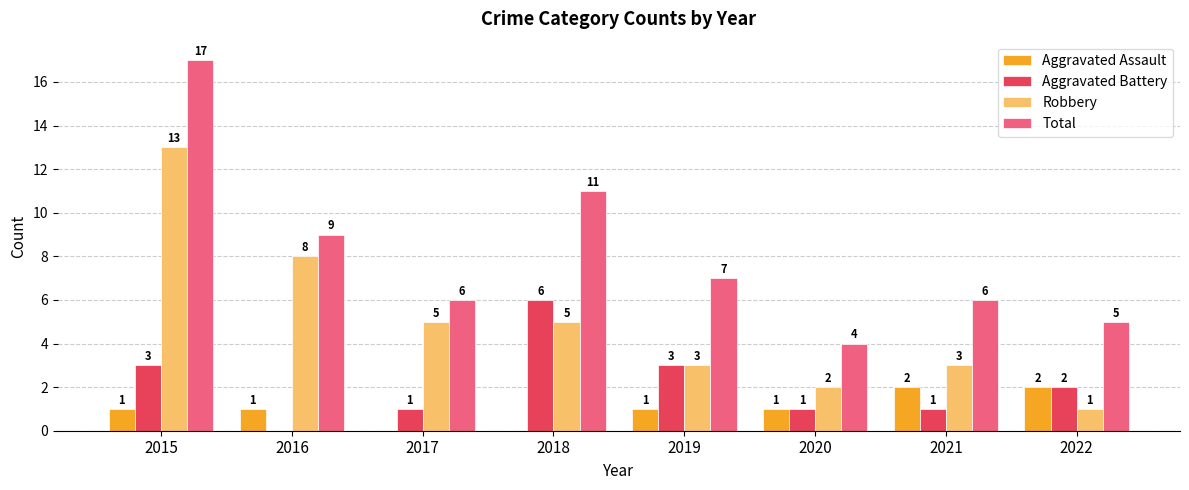

How many Aggravated Assault values are between 1 and 2?

6